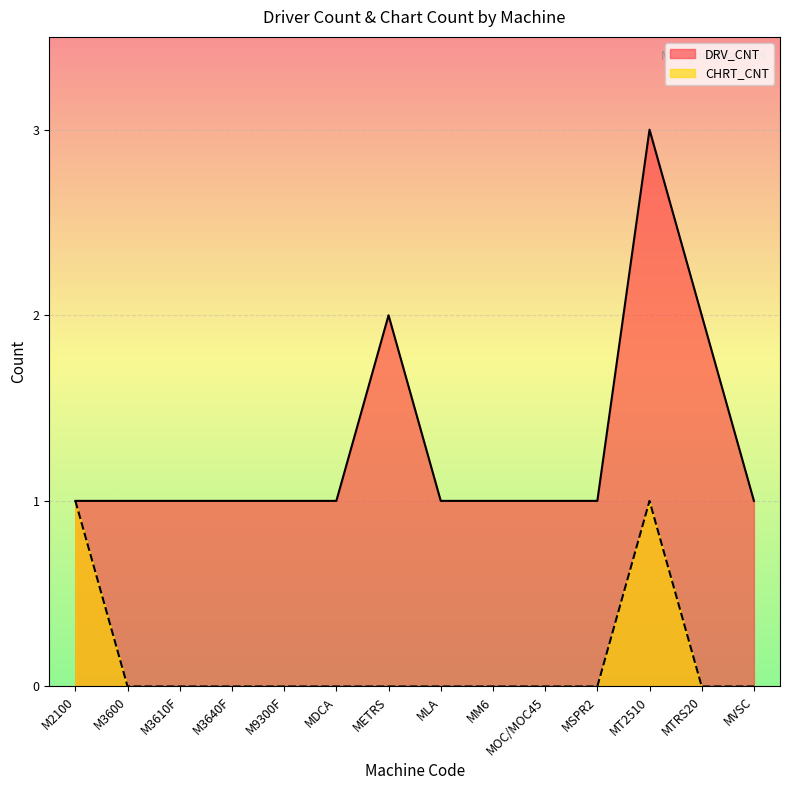

Read the DRV_CNT value at MVSC.

1